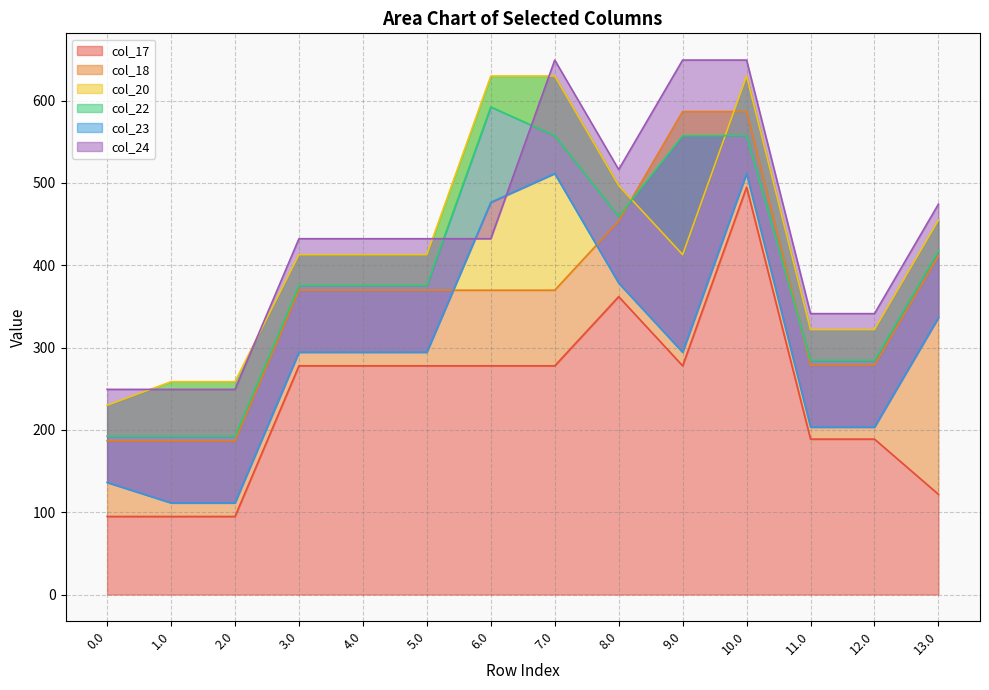

How many intersections are there between col_20 and col_22?

2